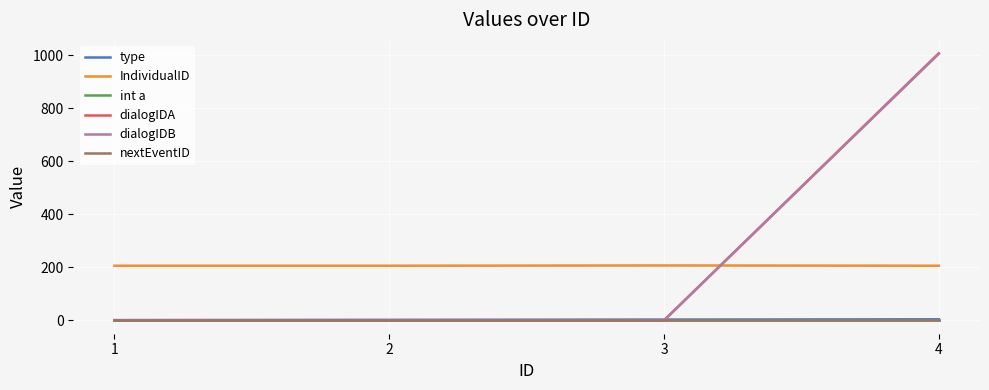

Reading left to right, list all the values displayed in this chart.

type: 1	2	3	4
IndividualID: 206	206	207	206
int a: 0	0	0	0
dialogIDA: 0	0	0	1007
dialogIDB: 0	0	0	1005
nextEventID: 0	0	0	0